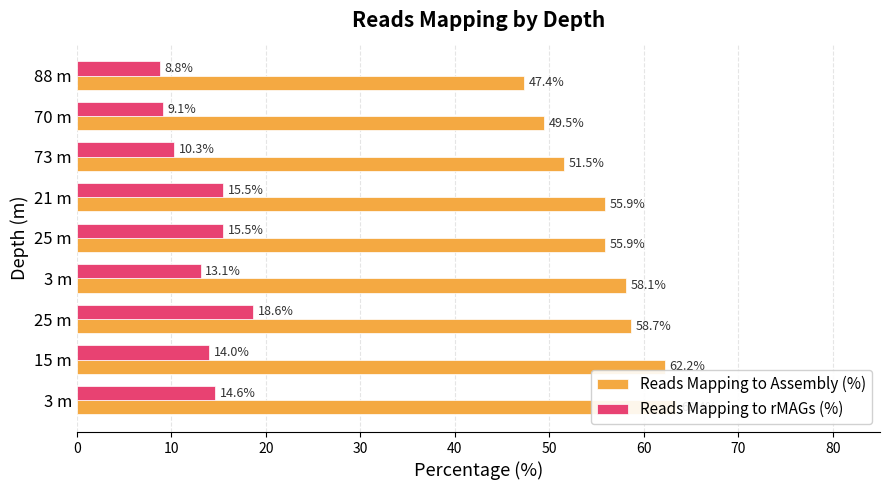

How many series are shown in this chart?

2